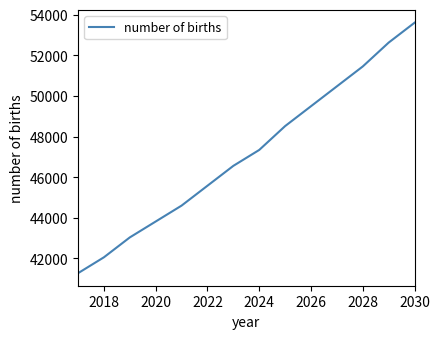

What is the smallest value displayed?

41276.7